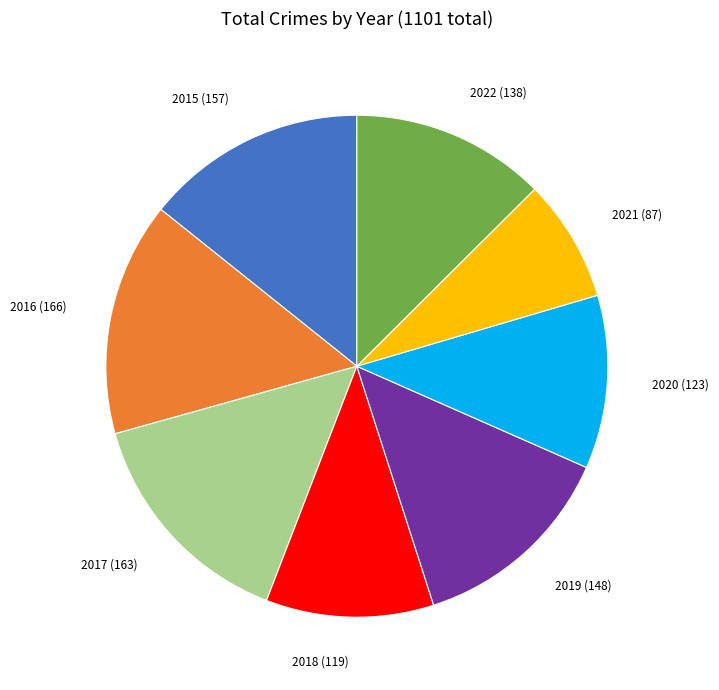

Does any single category account for the majority?

No